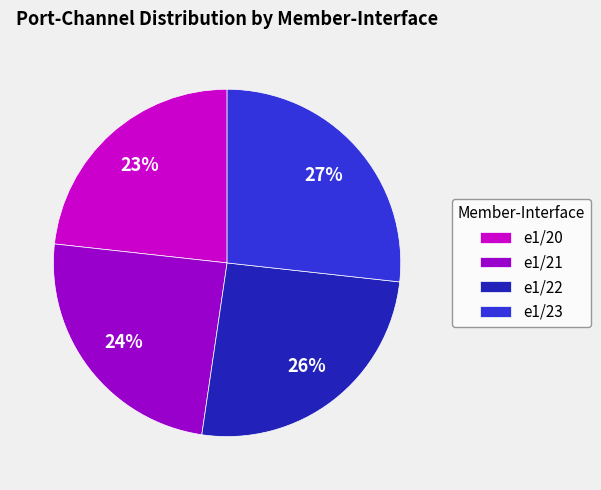

What is the largest slice in the pie chart?

e1/23